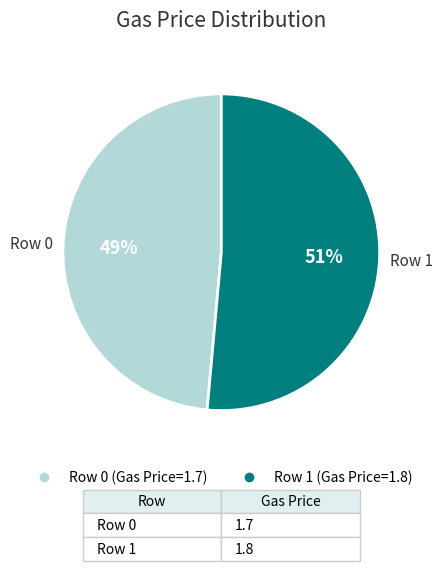

Does any single category account for the majority?

Yes